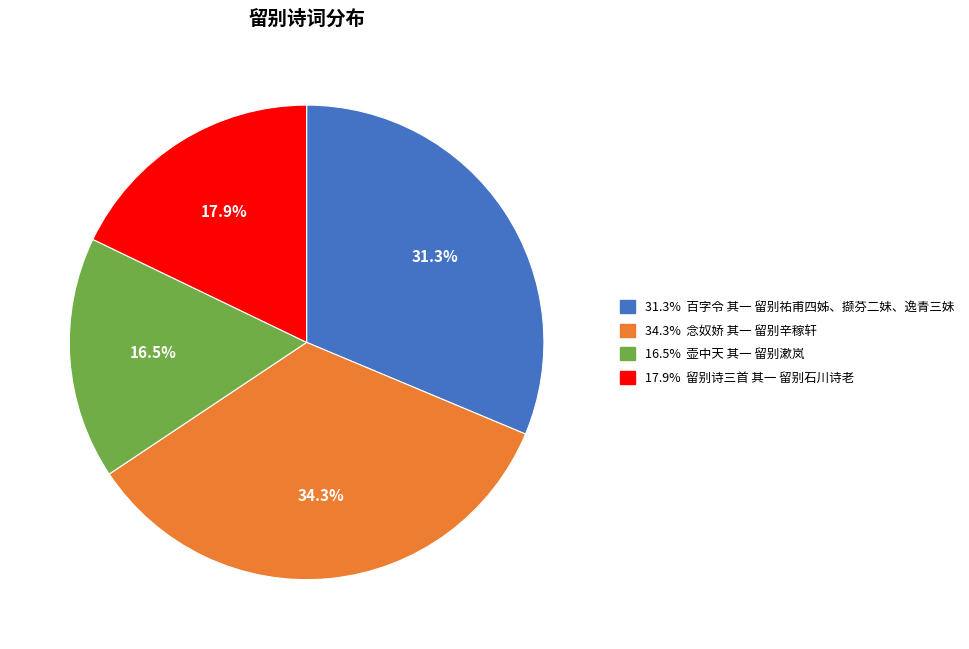

Is there any slice that represents more than half of the pie?

No